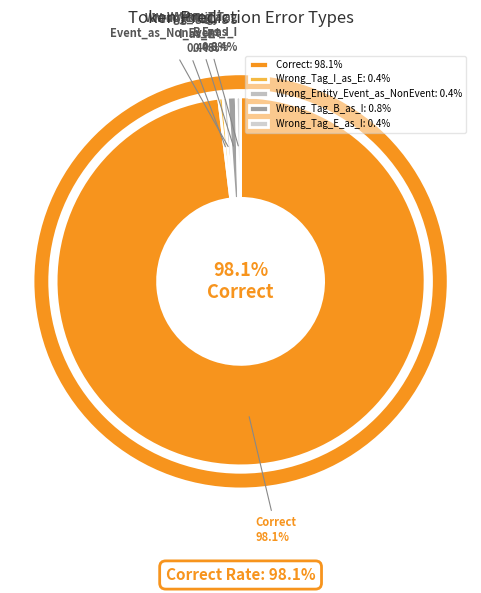

Which slice represents more than half of the pie?

Correct